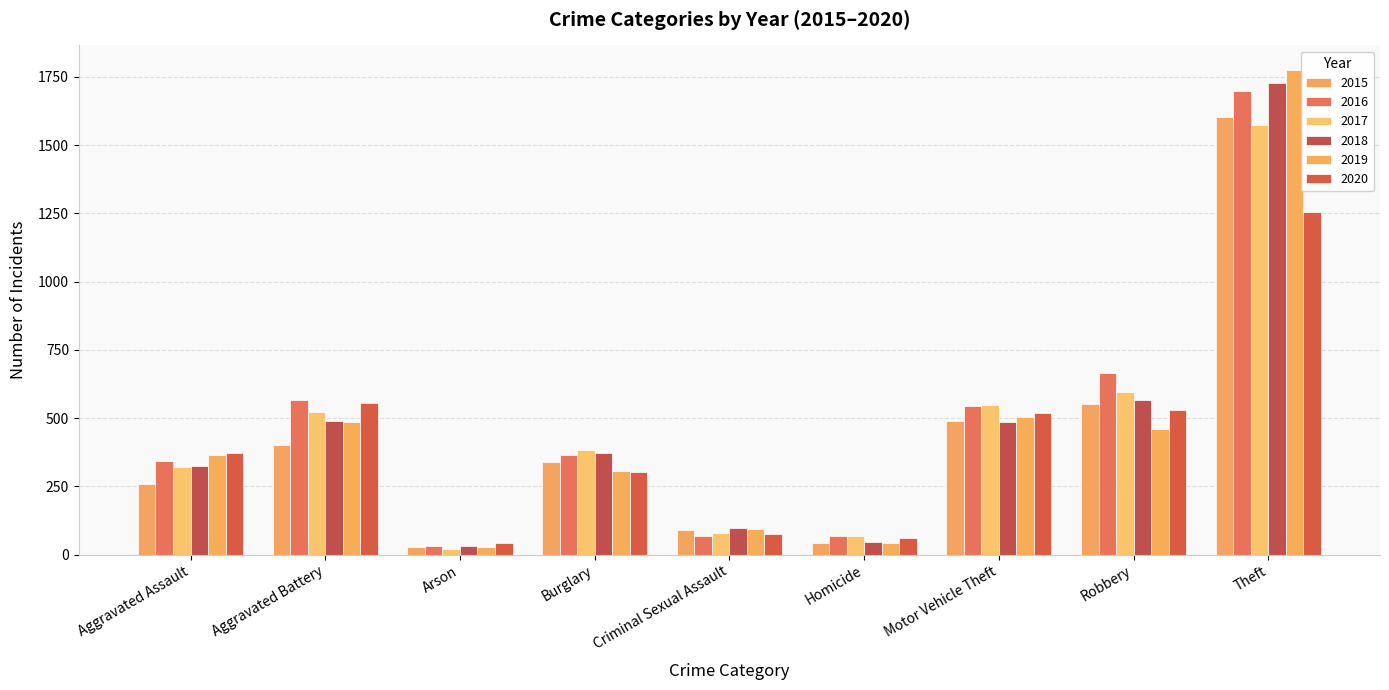

How many groups of bars are there?

9